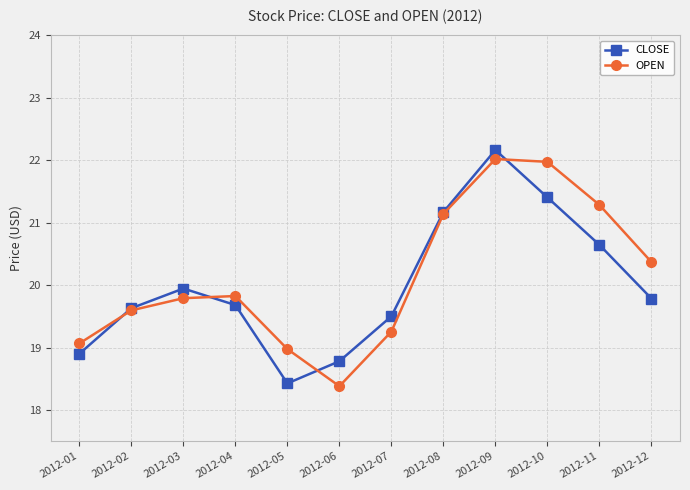

Which category has the highest value across all series?

2012-09